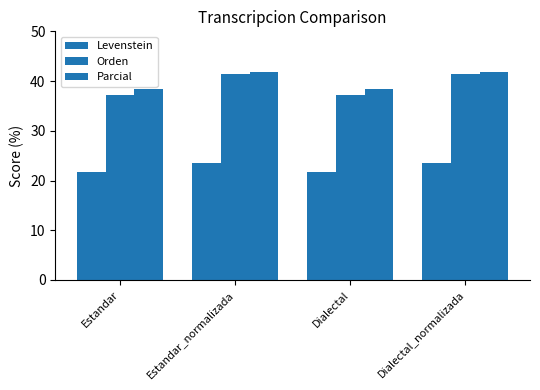

Which series has the largest total across all categories?

Parcial